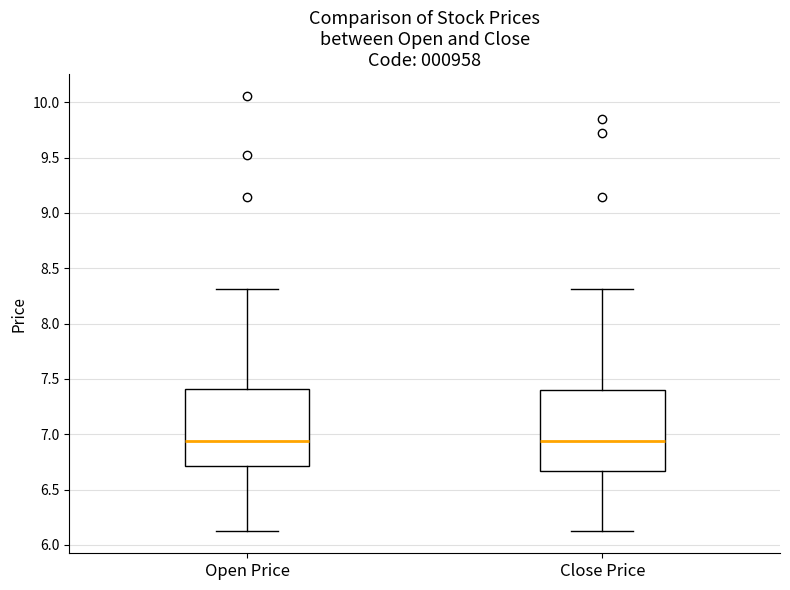

Reading left to right, read every box against the y-axis: the position of its median line, the range the box covers, and the ends of its whiskers. The values are not printed on the chart, so give them approximately, as read against the axis.

Open Price: median 6.95, box 6.70 to 7.40, whiskers 6.10 to 8.30
Close Price: median 6.95, box 6.65 to 7.40, whiskers 6.10 to 8.30